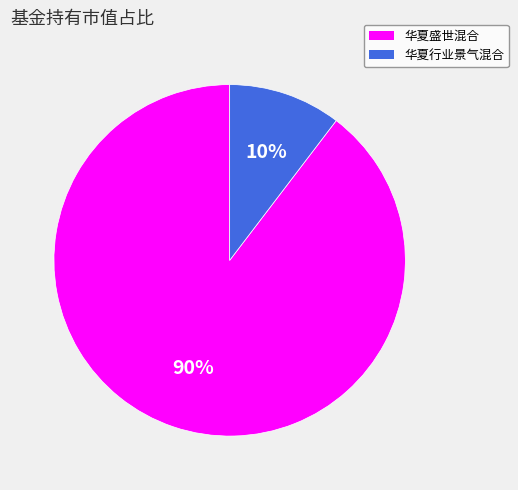

What percentage is the 华夏盛世混合 slice, to the nearest percent?

90%